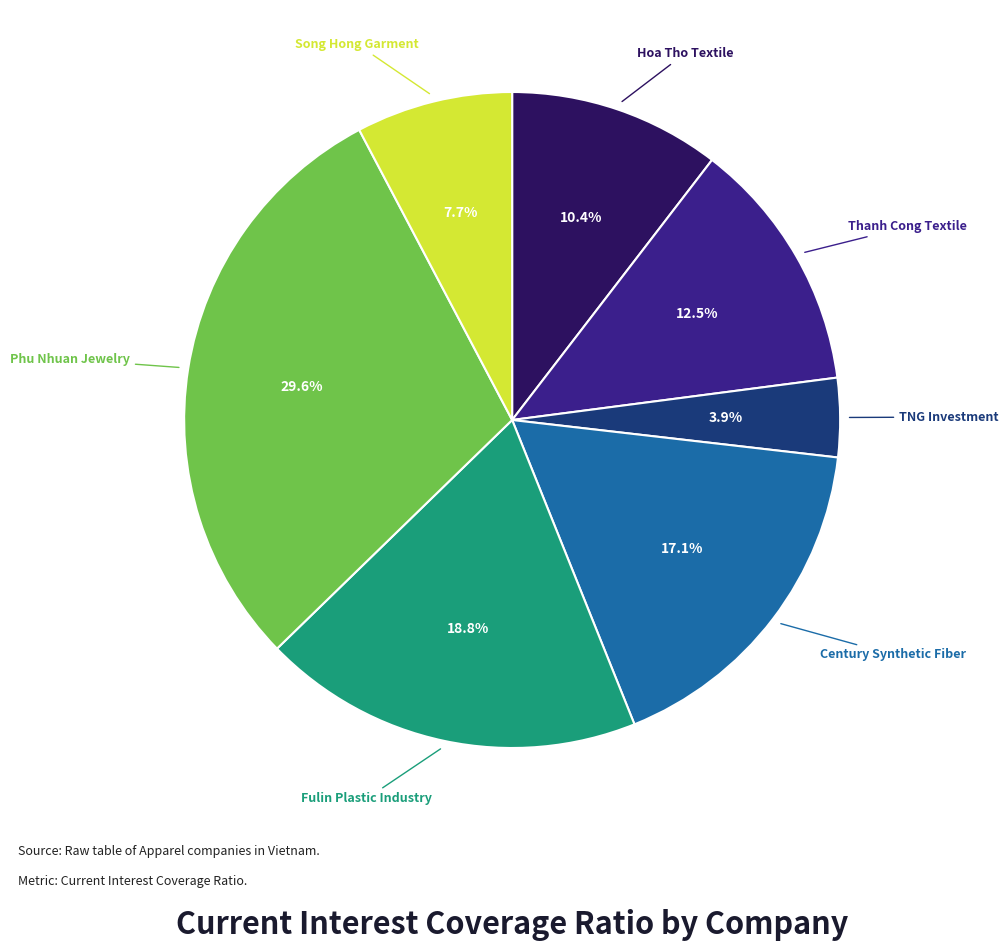

Is there any slice that represents more than half of the pie?

No